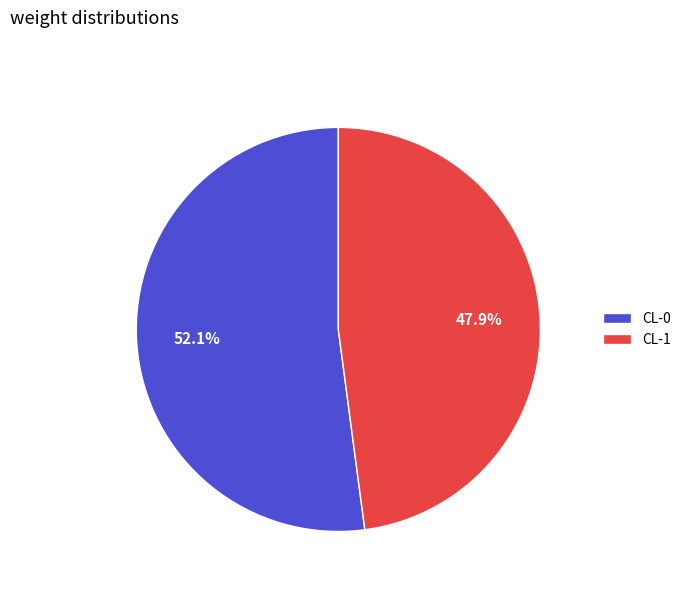

Is it true that CL-0 is 52% of the pie?

True